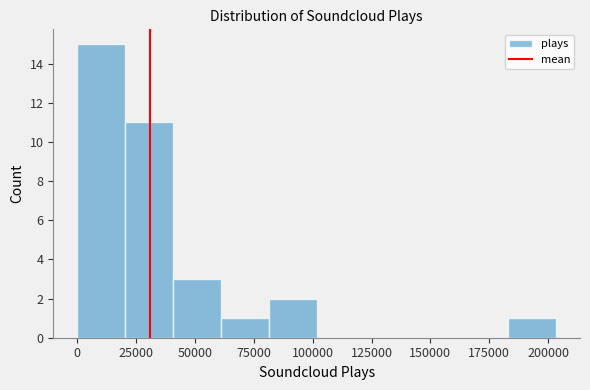

Reading left to right, transcribe this chart: for each bar, give the range it covers on the x-axis and its height. Neither the bar edges nor the heights are printed on the chart, so give them approximately, as read against the axes.

0 to 20000: 15
20000 to 40000: 11
40000 to 60000: 3
60000 to 80000: 1
80000 to 100000: 2
100000 to 120000: 0
120000 to 140000: 0
140000 to 165000: 0
165000 to 185000: 0
185000 to 205000: 1